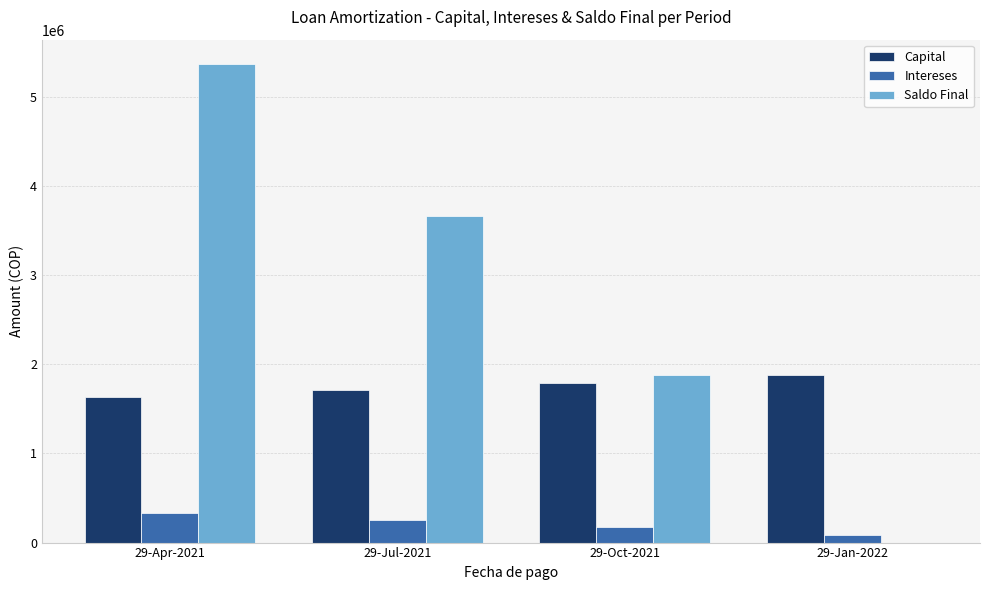

Is the value of Intereses at 29-Jul-2021 greater than the value of Capital at 29-Apr-2021?

No